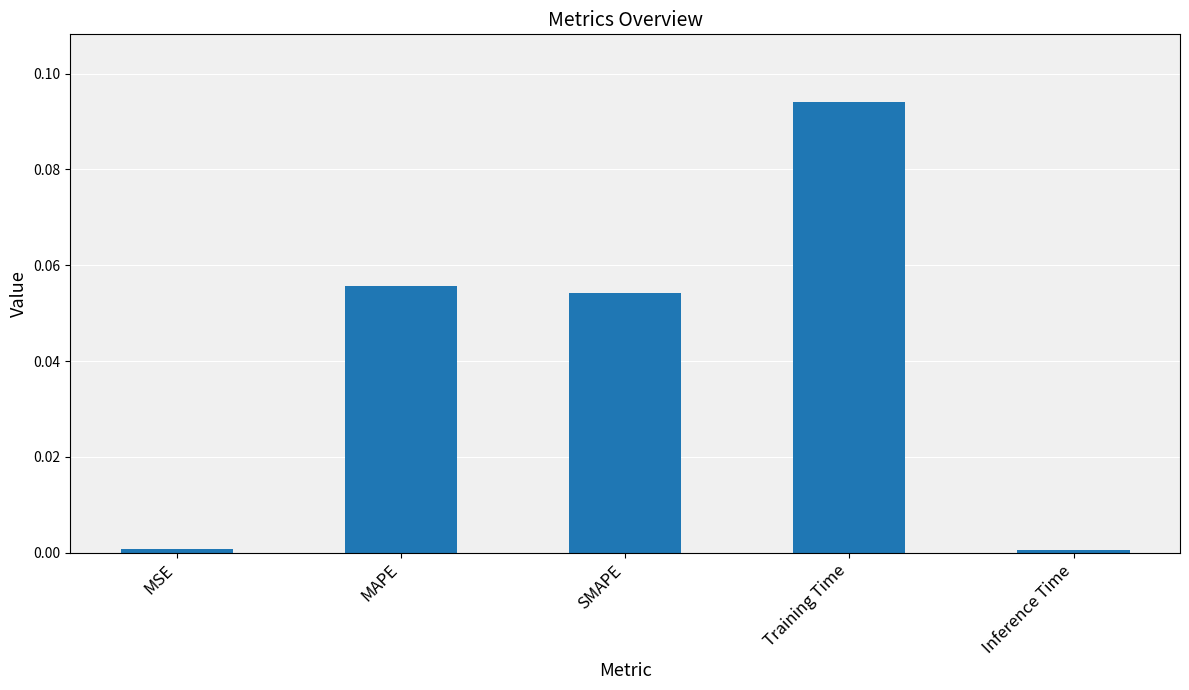

What position from the left is MSE?

1